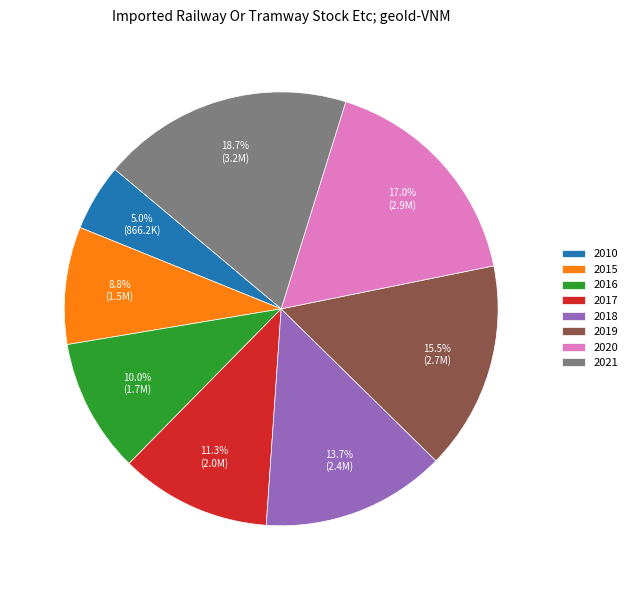

Does 2019 represent more than half of the total?

No